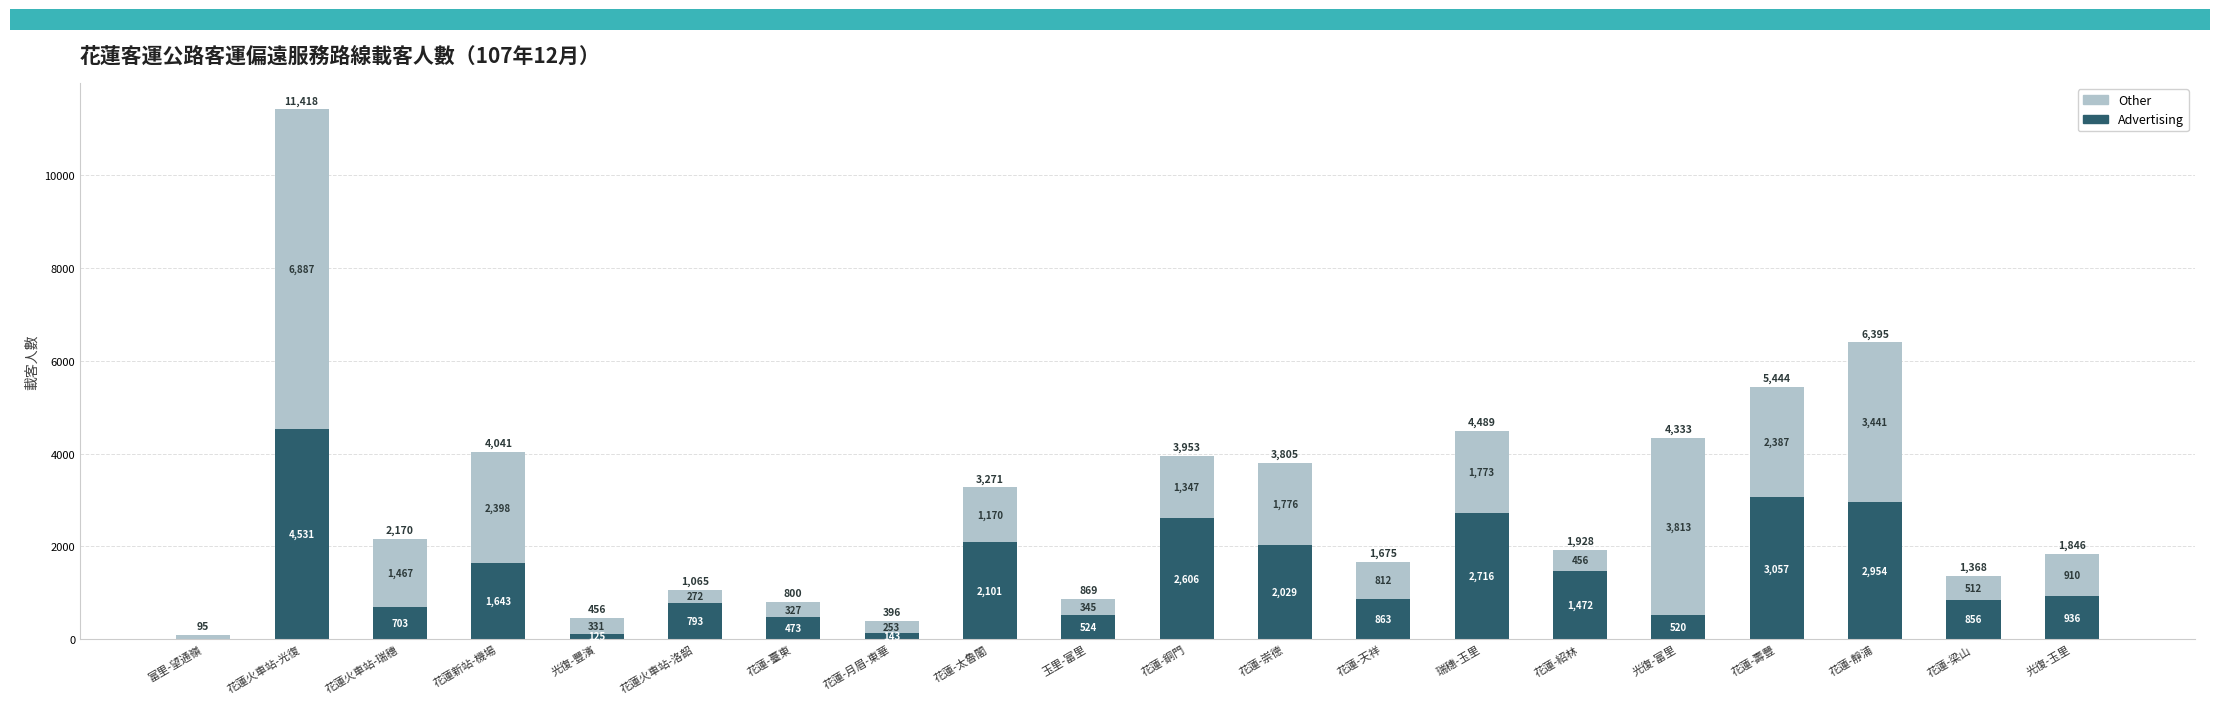

Read the Advertising value at 花蓮-月眉-東華.

143